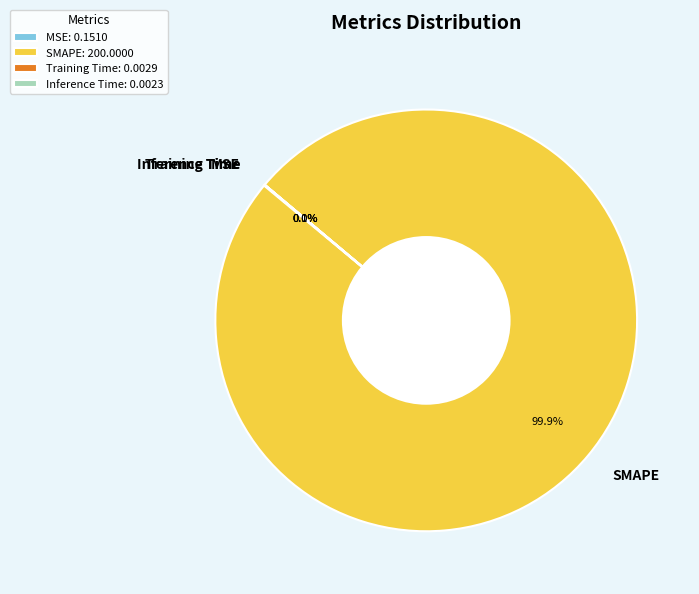

Does SMAPE represent more than half of the total?

Yes